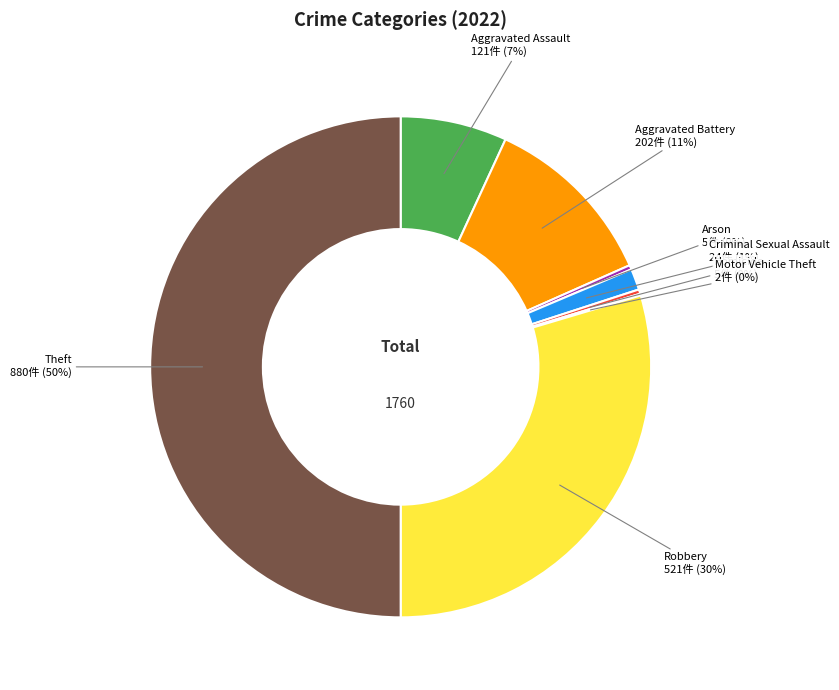

To the nearest percent, what is the average slice percentage?

12%